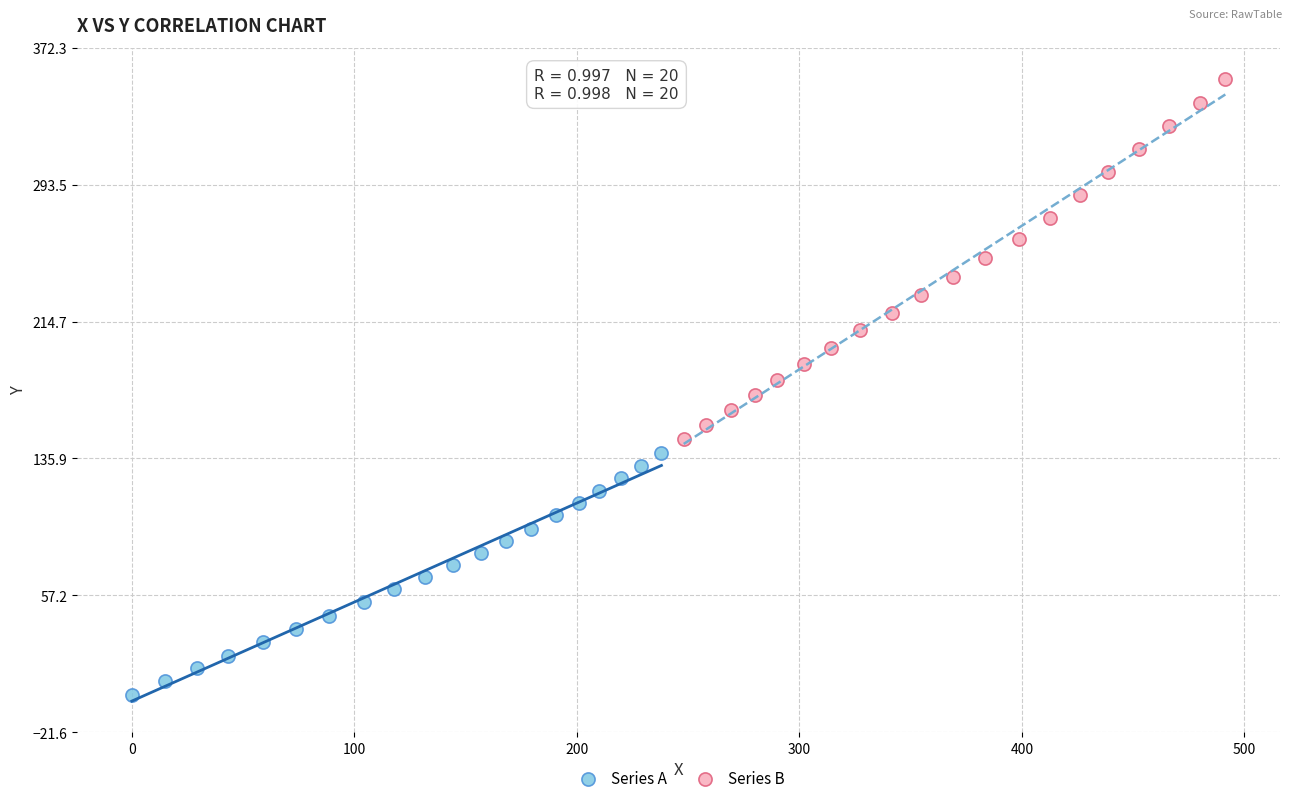

Which series contains the highest Y value?

Series B